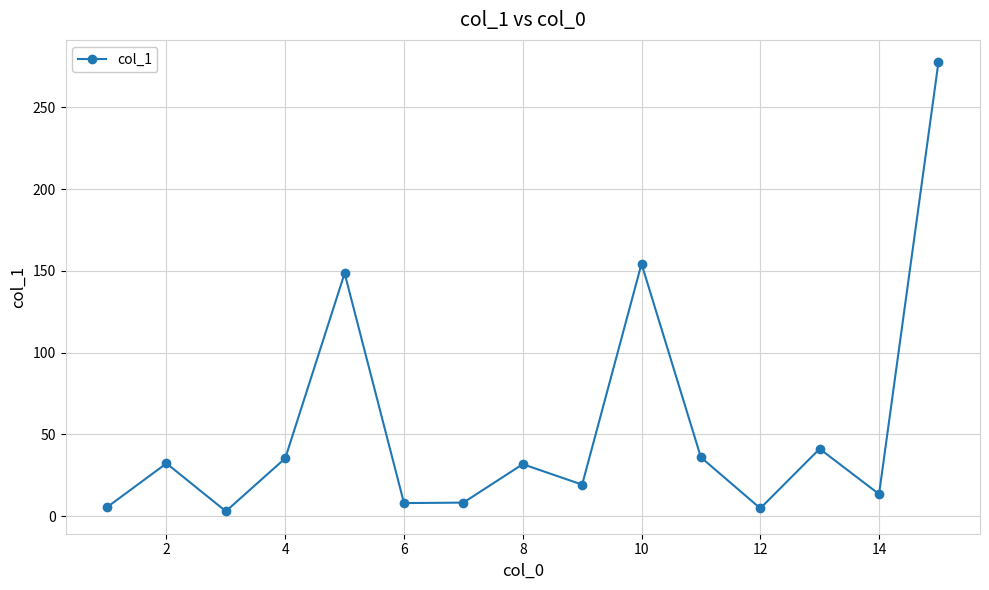

What is the maximum value shown in the chart?

277.6